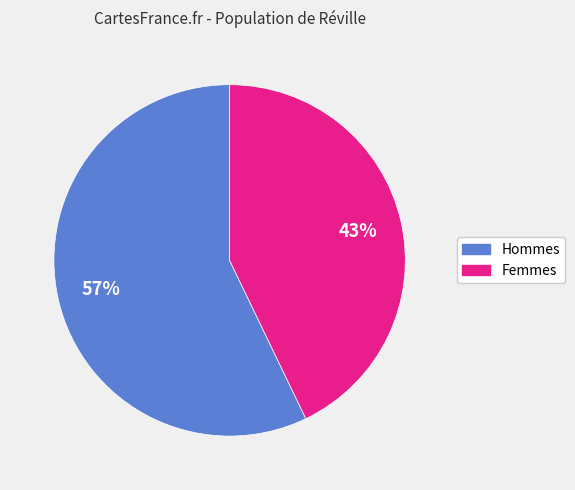

To the nearest percent, what is the difference between the largest and smallest slice percentages?

14%